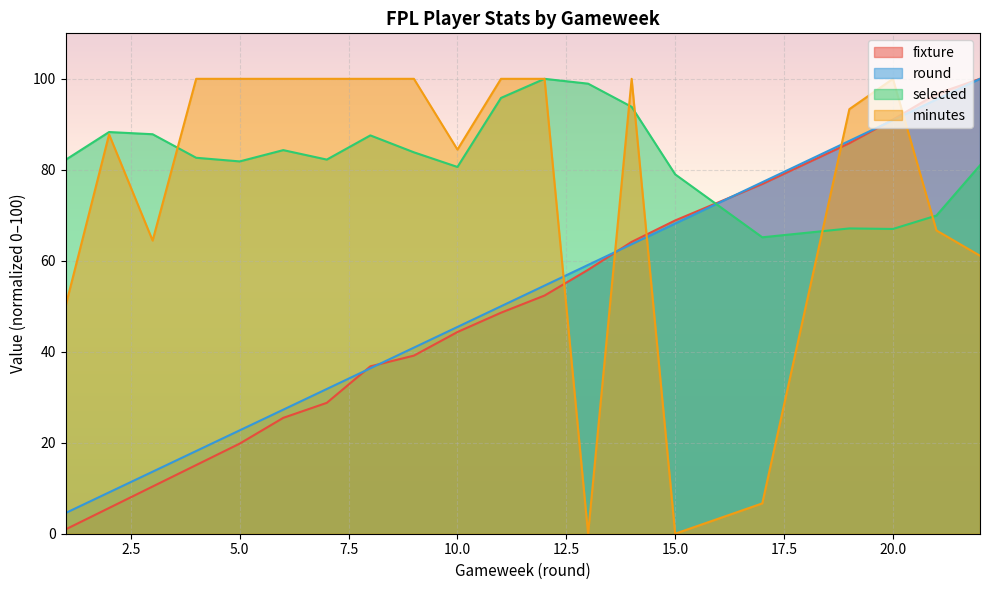

Which category has the highest value across all series?

22